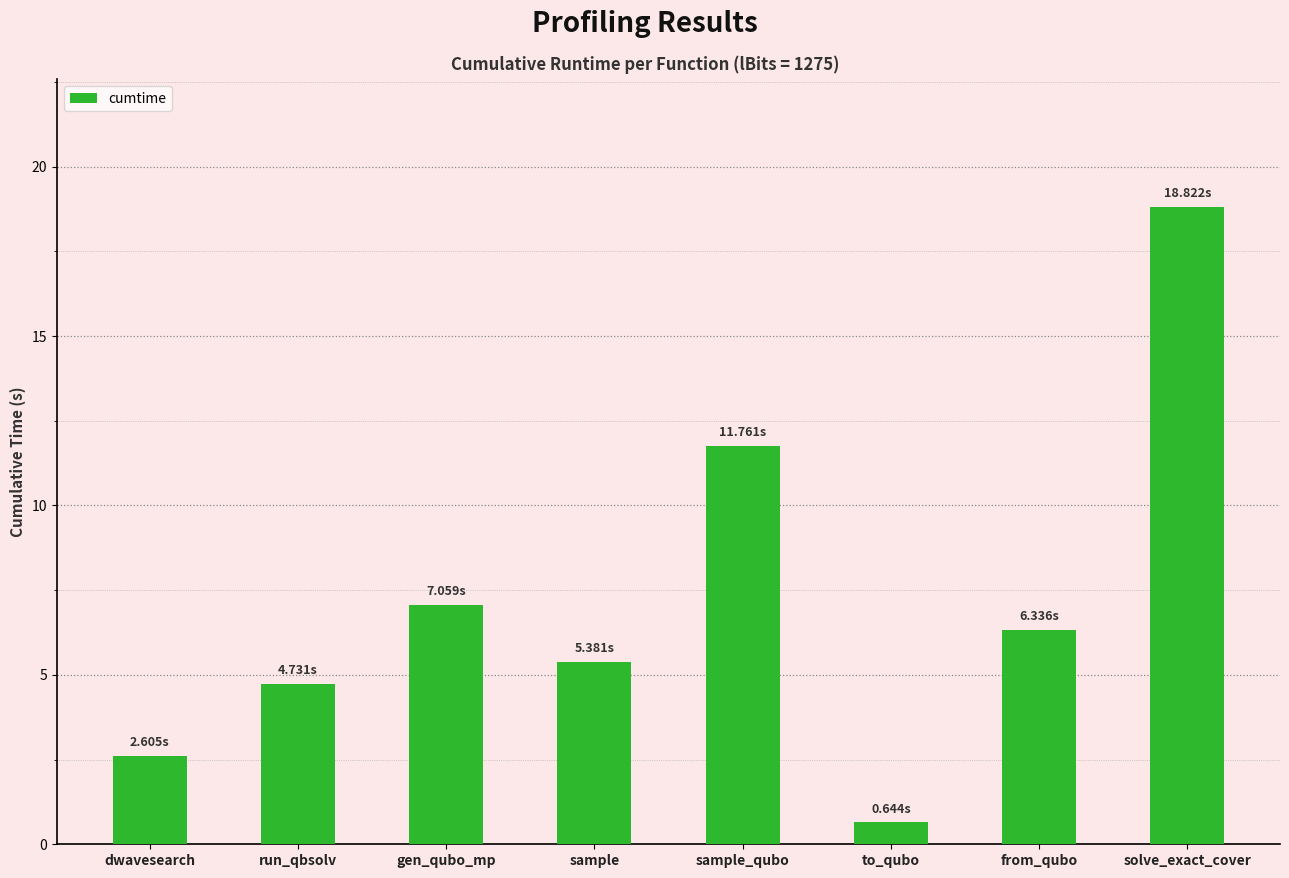

Is it true that the value at solve_exact_cover is 18.8?

True